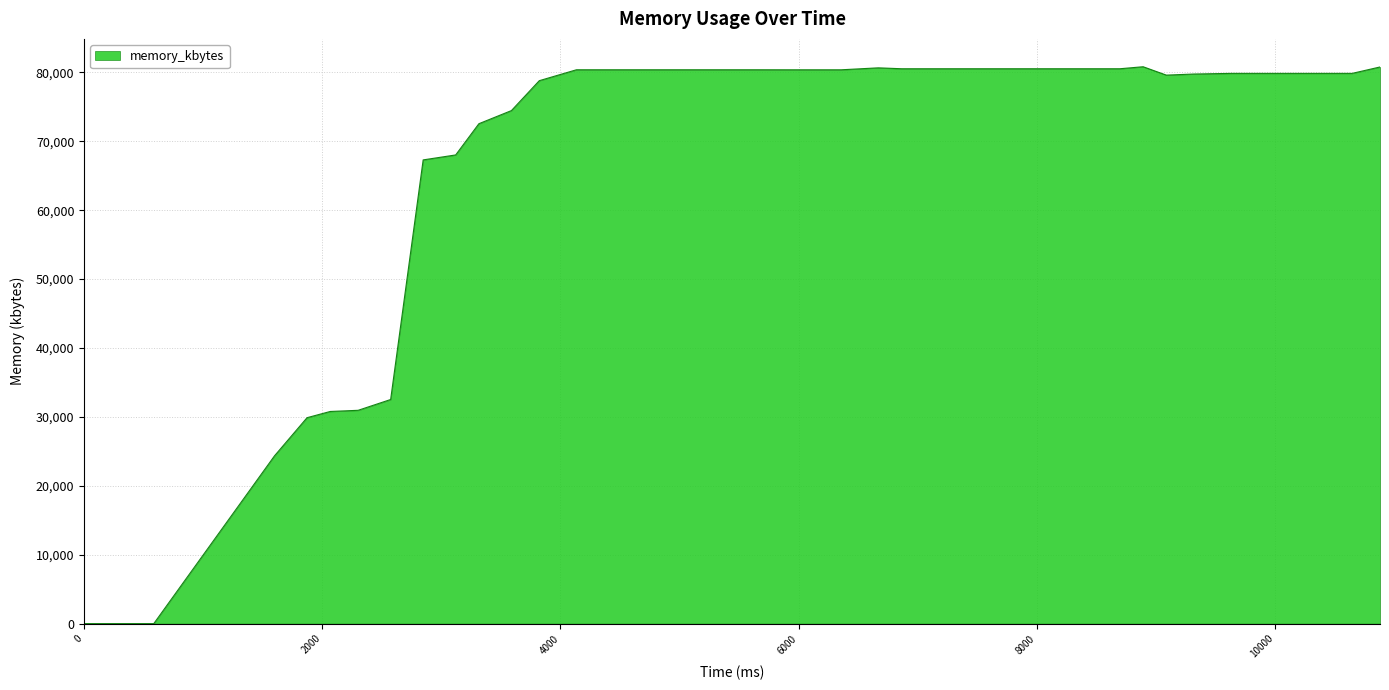

How many lines are shown in the chart?

1